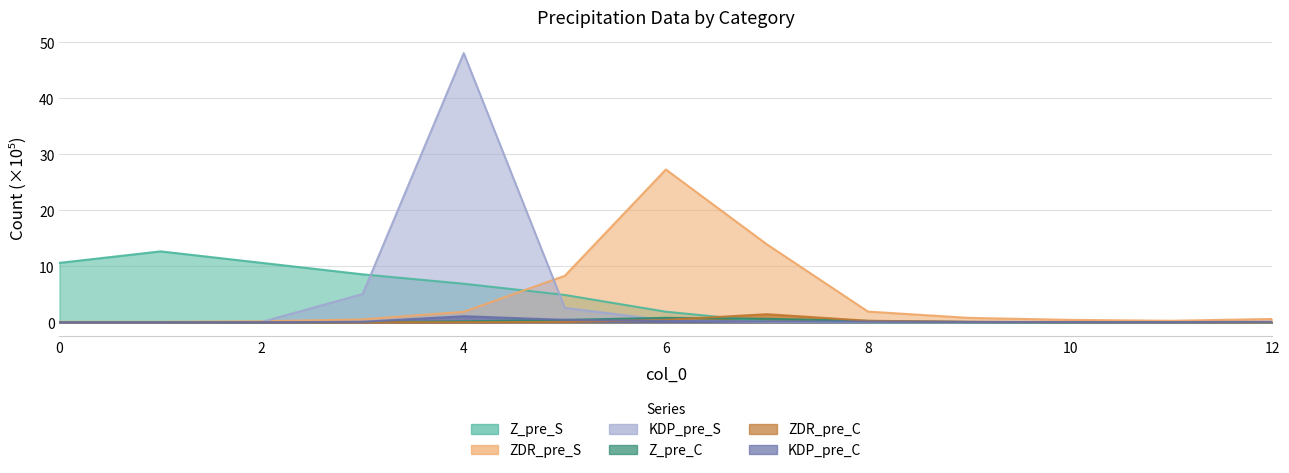

At which label is ZDR_pre_S closest to 13?

7